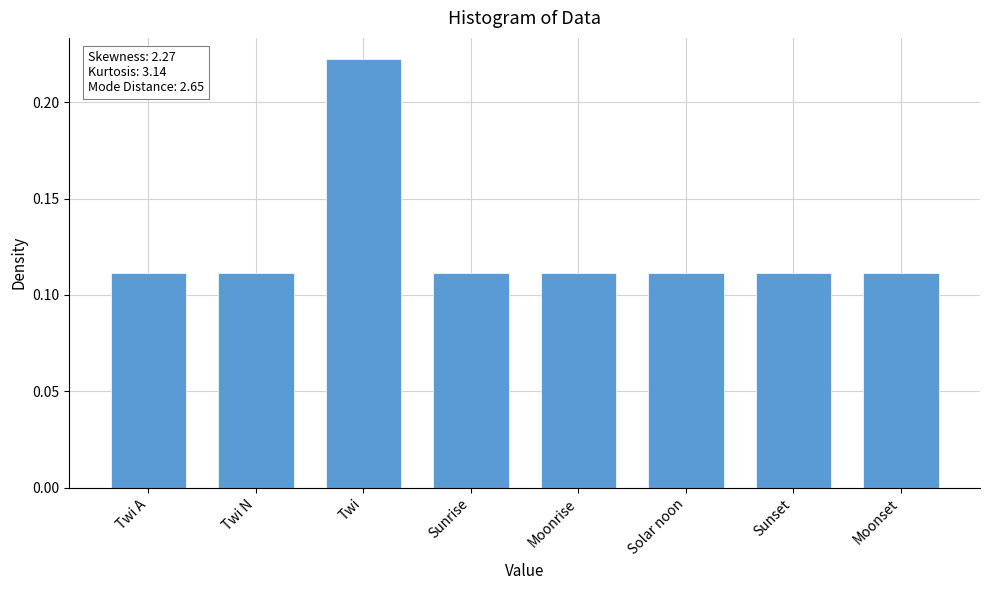

Are the bars horizontal?

No